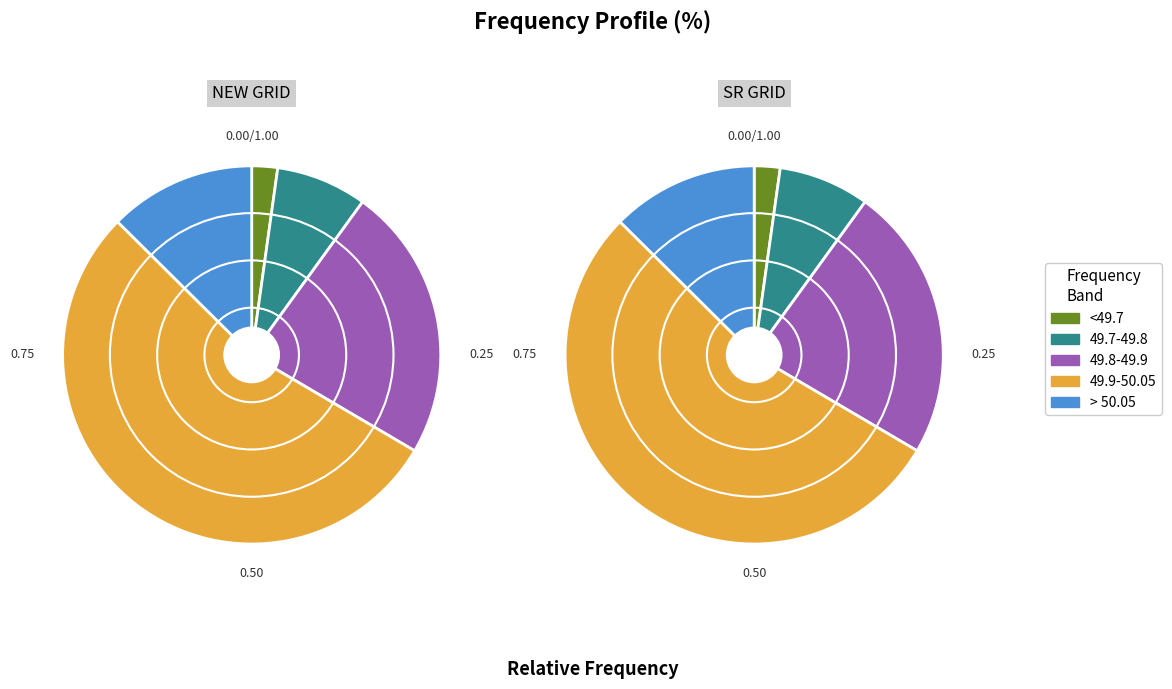

Rank the series by their maximum value, from highest to lowest.

NEW GRID, SR GRID